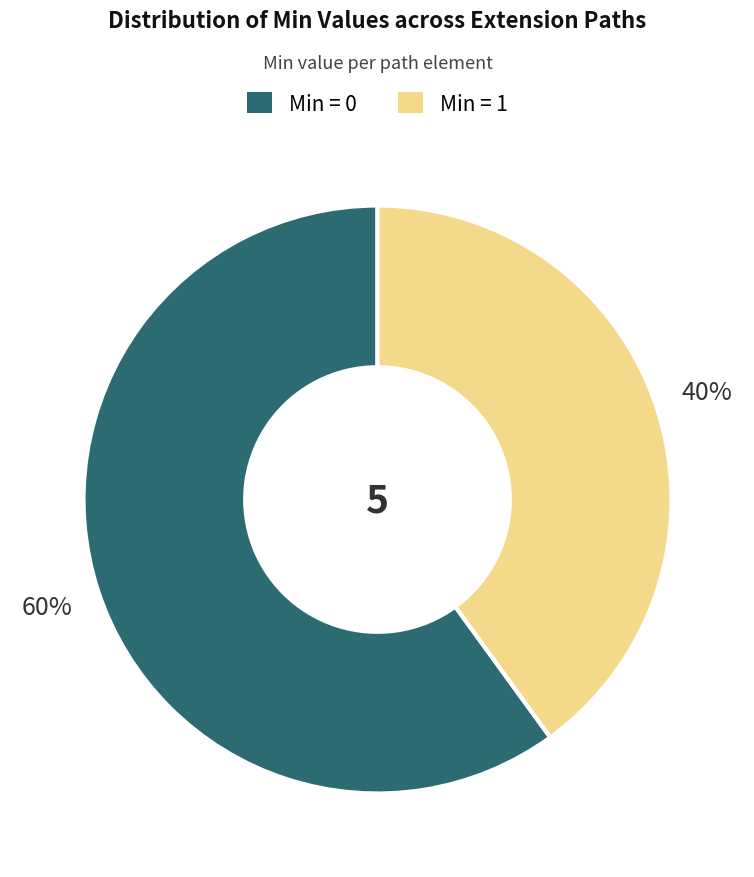

Does any single category account for the majority?

Yes